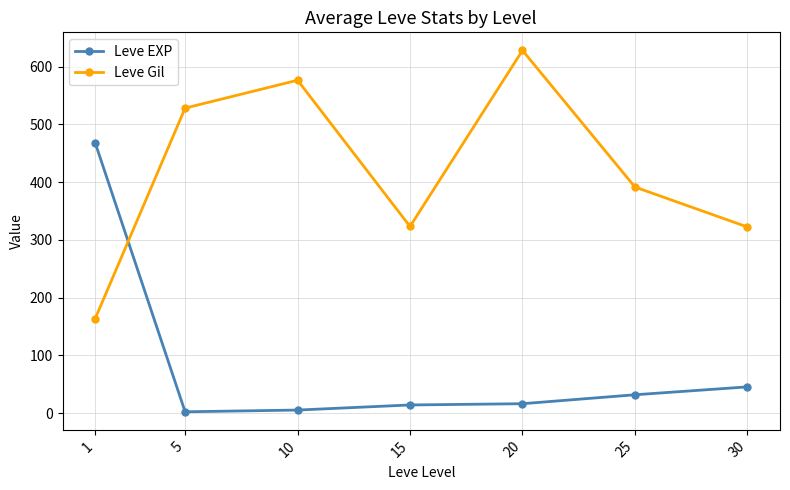

What is the value of the Leve Gil point at the 1st from the left?

163.5